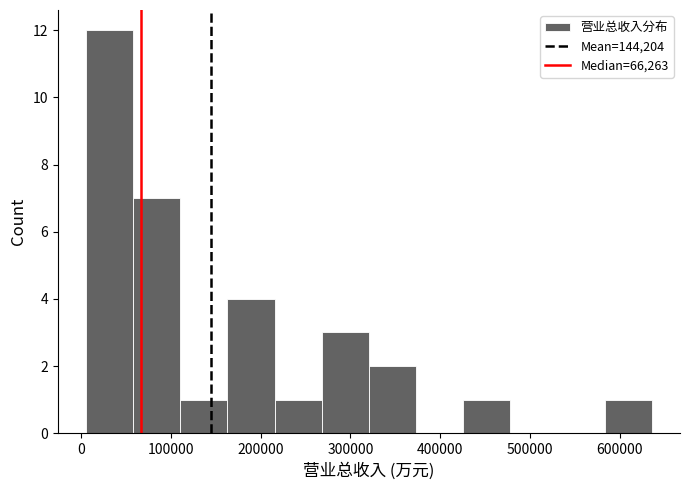

Which range on the x-axis has the tallest bar?

10000 to 60000